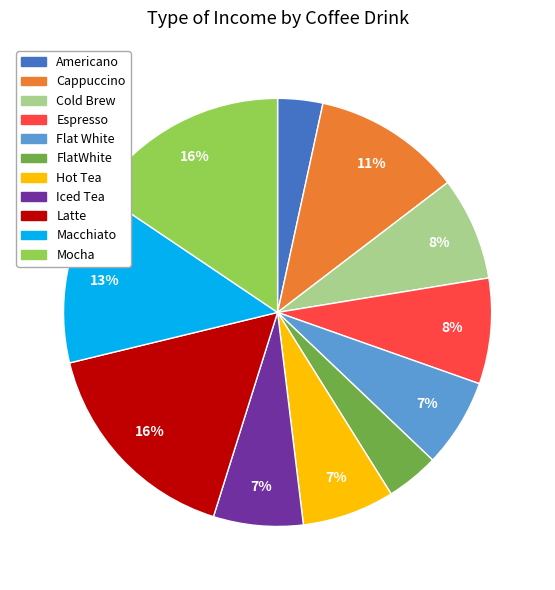

How many segments does this pie chart have?

11